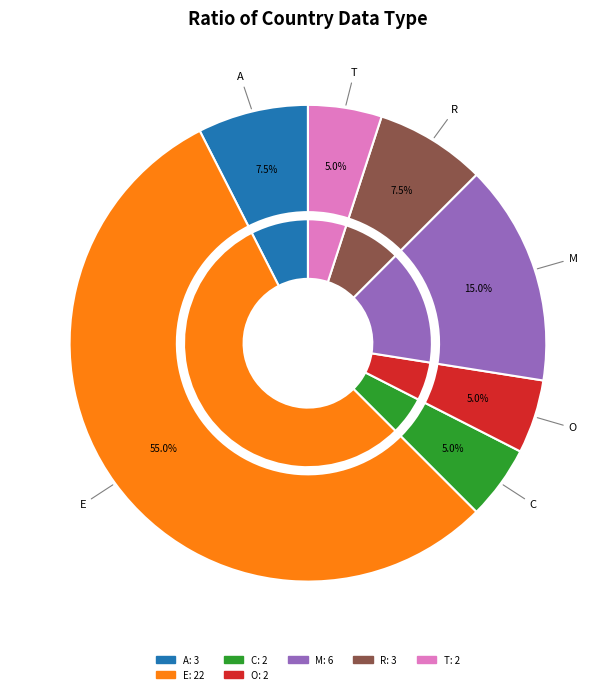

Does E account for over 50% of the chart?

No